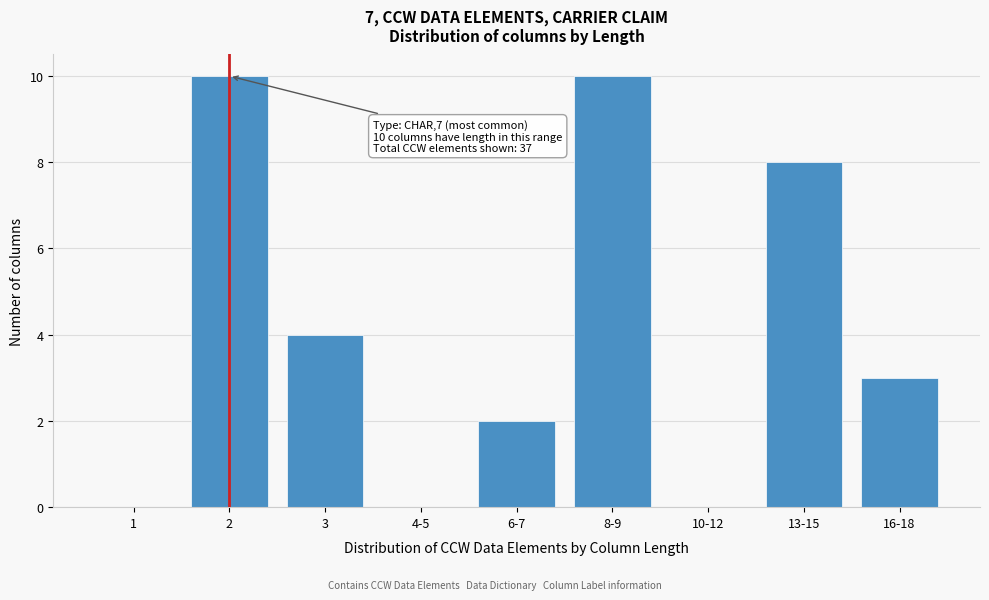

Reading left to right, transcribe all the data shown in this chart.

1=0	2=10	3=4	4-5=0	6-7=2	8-9=10	10-12=0	13-15=8	16-18=3